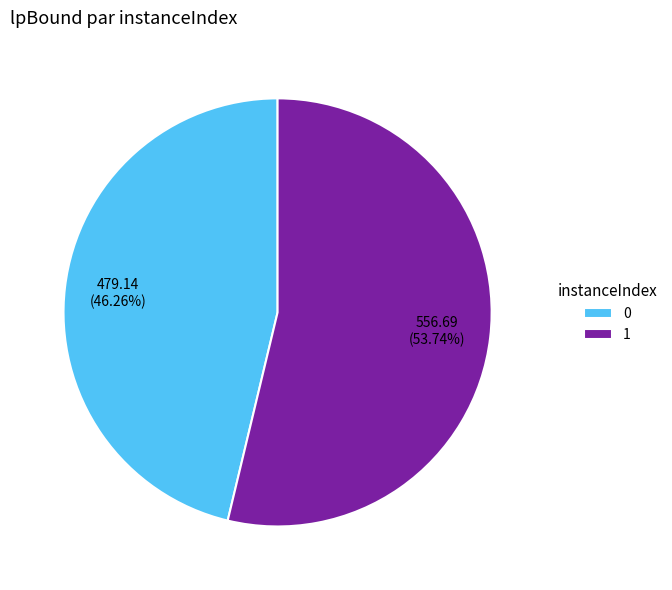

What is the largest slice in the pie chart?

1